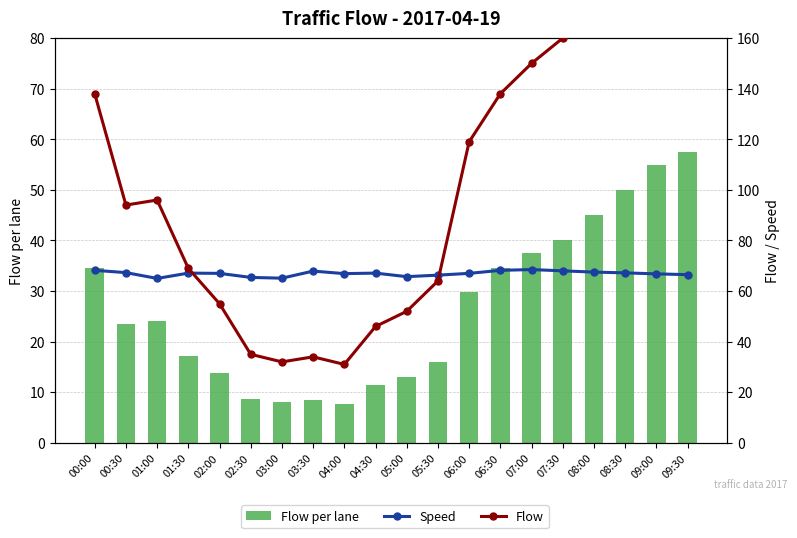

What position from the right is 04:30?

11